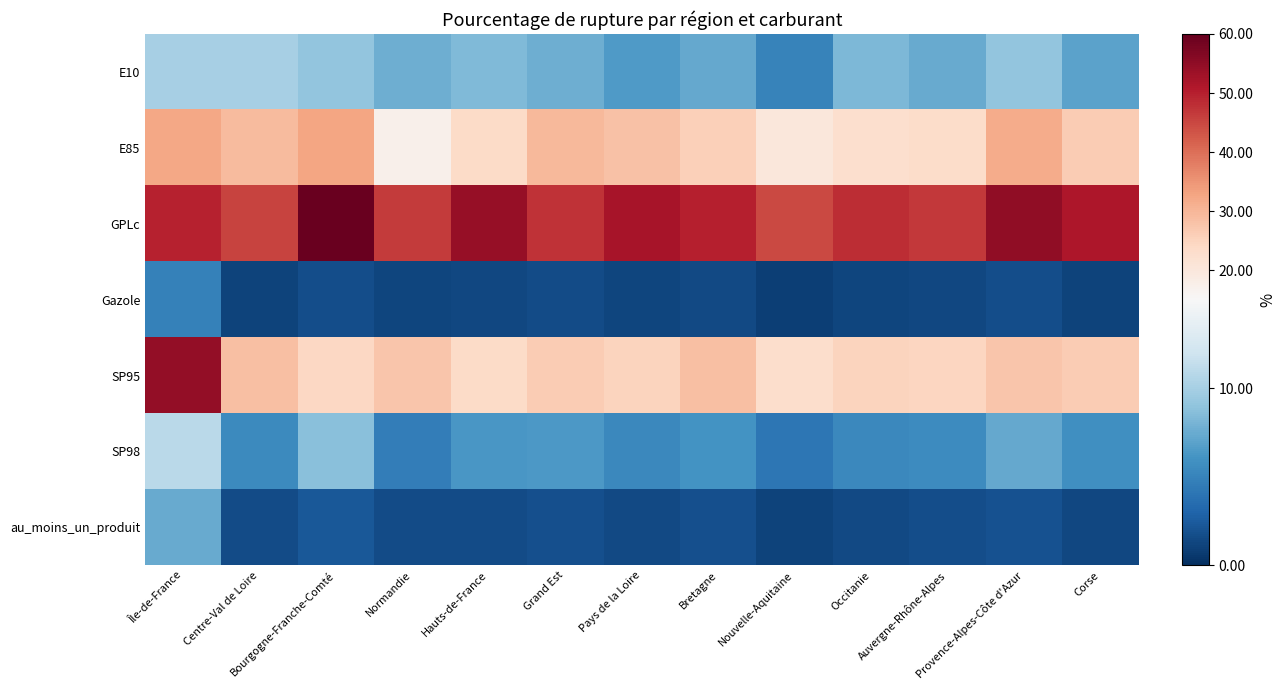

Reading right to left, list all the values displayed in this chart.

E10: Corse=7.0	Provence-Alpes-Côte d'Azur=9.1	Auvergne-Rhône-Alpes=7.4	Occitanie=8.3	Nouvelle-Aquitaine=5.0	Bretagne=7.3	Pays de la Loire=6.5	Grand Est=7.7	Hauts-de-France=8.4	Normandie=7.7	Bourgogne-Franche-Comté=9.1	Centre-Val de Loire=10.0	Île-de-France=10.0
E85: Corse=26.4	Provence-Alpes-Côte d'Azur=31.7	Auvergne-Rhône-Alpes=23.3	Occitanie=22.6	Nouvelle-Aquitaine=20.2	Bretagne=25.7	Pays de la Loire=28.3	Grand Est=29.6	Hauts-de-France=23.6	Normandie=17.4	Bourgogne-Franche-Comté=32.8	Centre-Val de Loire=29.3	Île-de-France=32.4
GPLc: Corse=51.2	Provence-Alpes-Côte d'Azur=55.1	Auvergne-Rhône-Alpes=47.0	Occitanie=48.1	Nouvelle-Aquitaine=44.8	Bretagne=50.0	Pays de la Loire=52.2	Grand Est=47.4	Hauts-de-France=54.1	Normandie=46.6	Bourgogne-Franche-Comté=59.4	Centre-Val de Loire=45.2	Île-de-France=49.6
Gazole: Corse=1.1	Provence-Alpes-Côte d'Azur=1.6	Auvergne-Rhône-Alpes=1.4	Occitanie=1.2	Nouvelle-Aquitaine=0.9	Bretagne=1.5	Pays de la Loire=1.3	Grand Est=1.5	Hauts-de-France=1.4	Normandie=1.2	Bourgogne-Franche-Comté=1.6	Centre-Val de Loire=1.1	Île-de-France=4.9
SP95: Corse=26.3	Provence-Alpes-Côte d'Azur=27.4	Auvergne-Rhône-Alpes=24.6	Occitanie=25.1	Nouvelle-Aquitaine=23.0	Bretagne=28.6	Pays de la Loire=25.1	Grand Est=26.3	Hauts-de-France=23.4	Normandie=27.4	Bourgogne-Franche-Comté=24.3	Centre-Val de Loire=28.5	Île-de-France=54.5
SP98: Corse=5.8	Provence-Alpes-Côte d'Azur=7.3	Auvergne-Rhône-Alpes=5.6	Occitanie=5.3	Nouvelle-Aquitaine=4.2	Bretagne=6.1	Pays de la Loire=5.3	Grand Est=6.4	Hauts-de-France=6.3	Normandie=4.6	Bourgogne-Franche-Comté=8.7	Centre-Val de Loire=5.5	Île-de-France=11.0
au_moins_un_produit: Corse=1.3	Provence-Alpes-Côte d'Azur=2.0	Auvergne-Rhône-Alpes=1.6	Occitanie=1.5	Nouvelle-Aquitaine=1.1	Bretagne=1.8	Pays de la Loire=1.5	Grand Est=1.8	Hauts-de-France=1.6	Normandie=1.6	Bourgogne-Franche-Comté=2.3	Centre-Val de Loire=1.6	Île-de-France=7.5